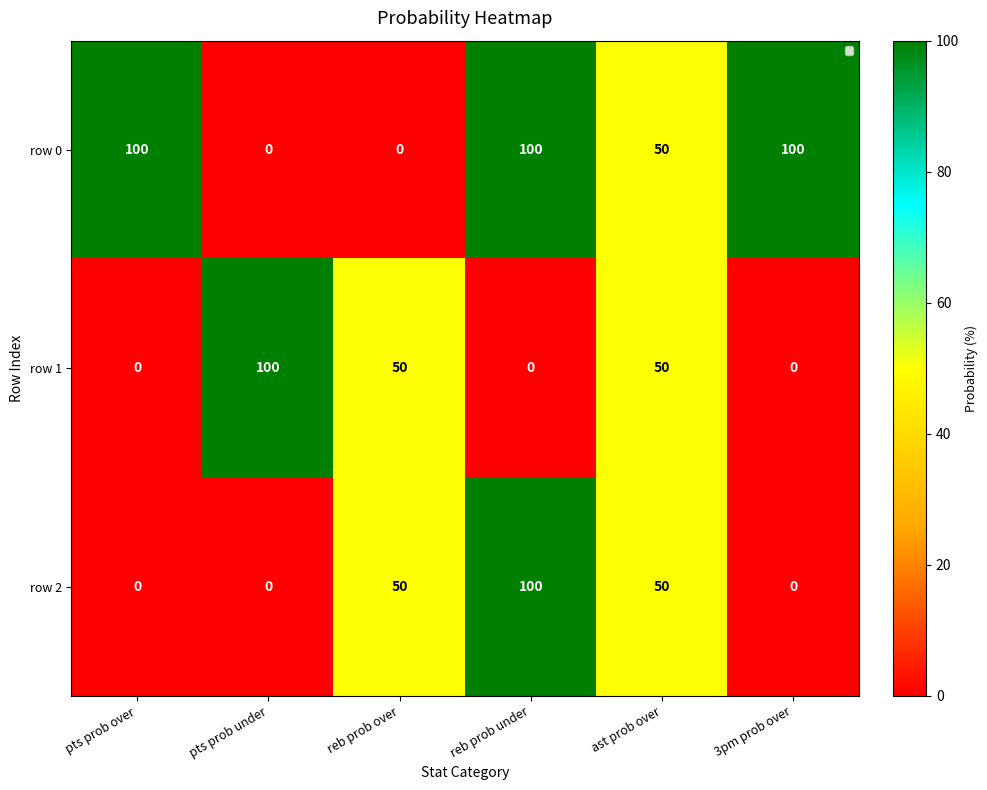

Reading left to right, extract all data points from this chart.

row 0: pts prob over=100	pts prob under=0	reb prob over=0	reb prob under=100	ast prob over=50	3pm prob over=100
row 1: pts prob over=0	pts prob under=100	reb prob over=50	reb prob under=0	ast prob over=50	3pm prob over=0
row 2: pts prob over=0	pts prob under=0	reb prob over=50	reb prob under=100	ast prob over=50	3pm prob over=0